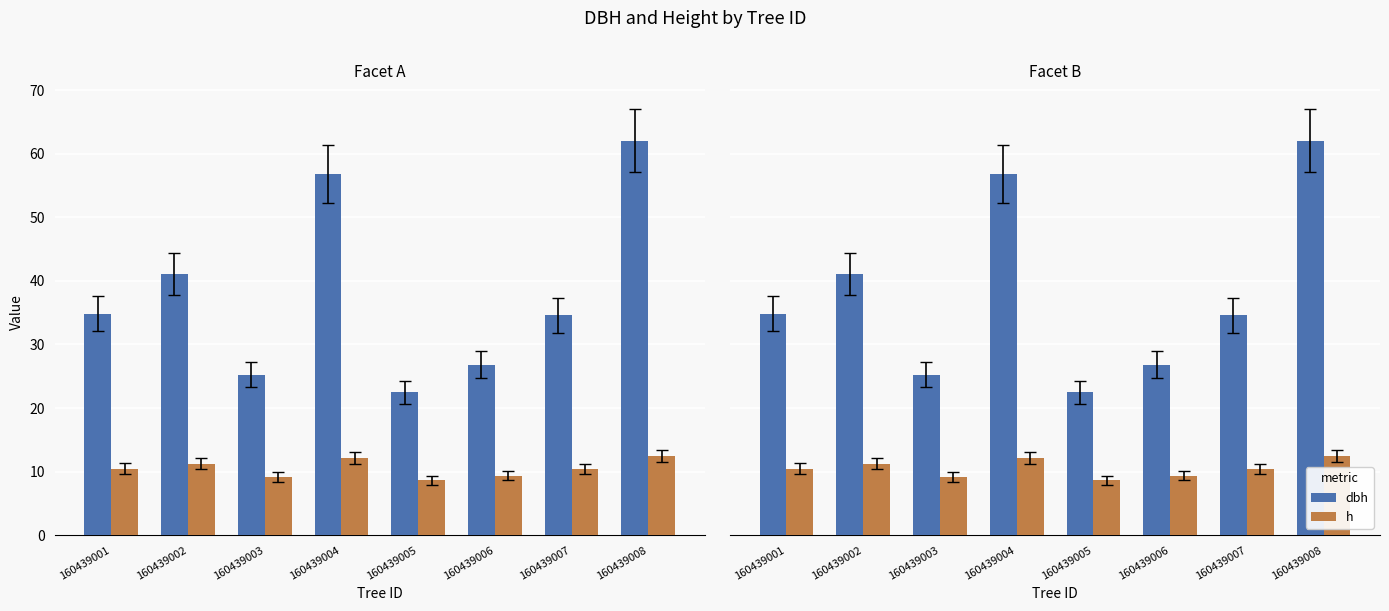

Rank the series by their maximum value, from lowest to highest.

h, dbh